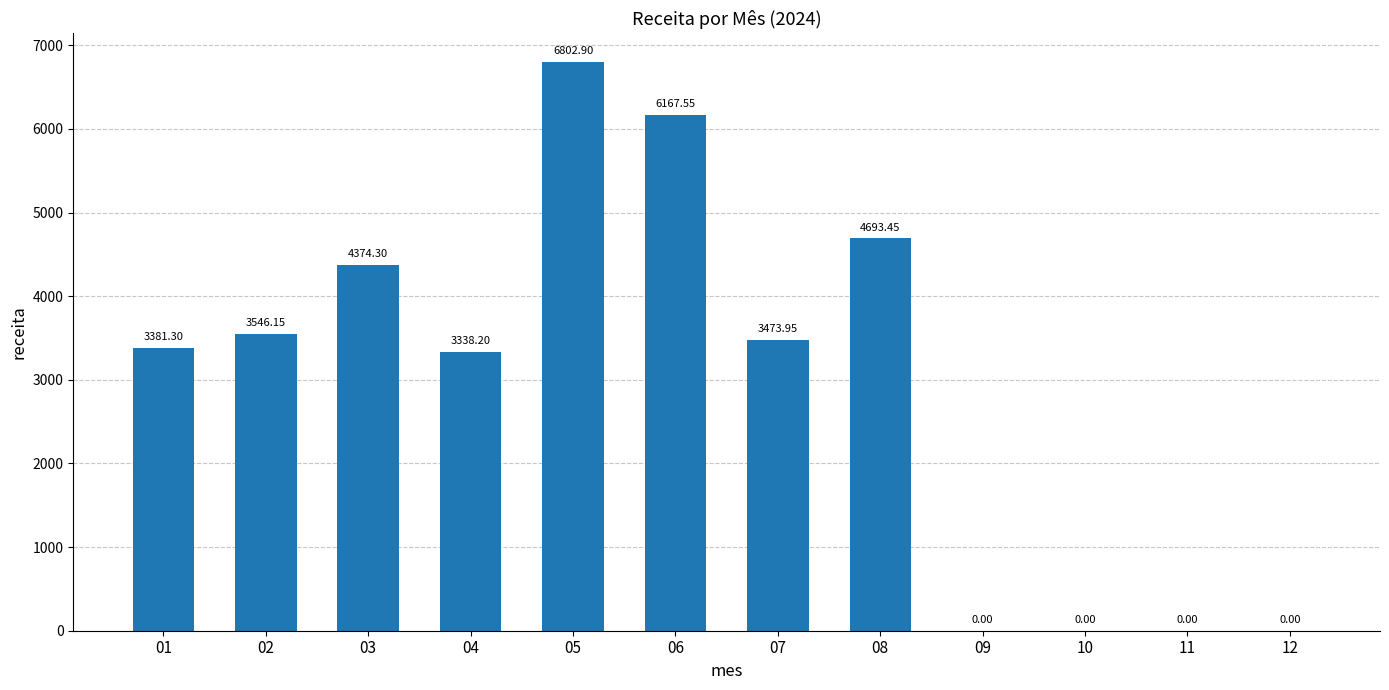

What is the sum of all values?

35777.8